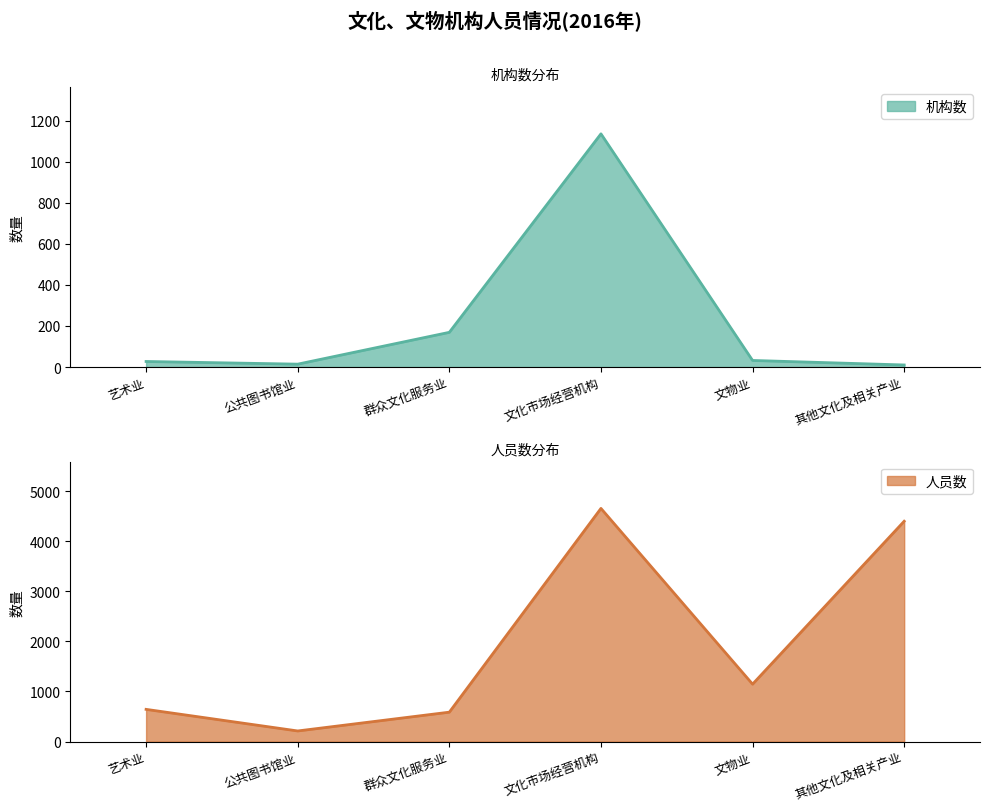

Is the value of 人员数 at 公共图书馆业 greater than the value of 机构数 at 文化市场经营机构?

No